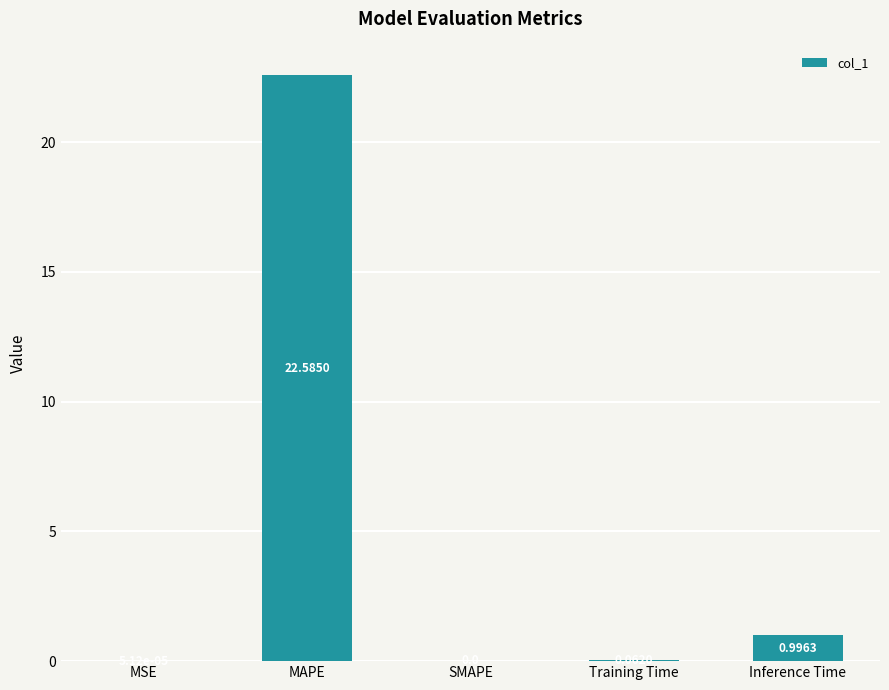

What is the change in value from MAPE to SMAPE?

-22.6